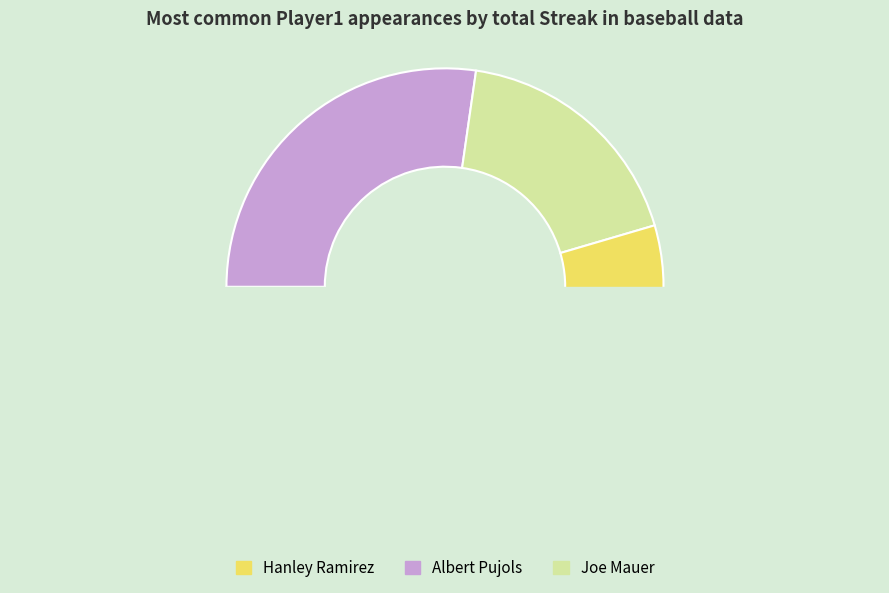

Does any single category account for the majority?

No